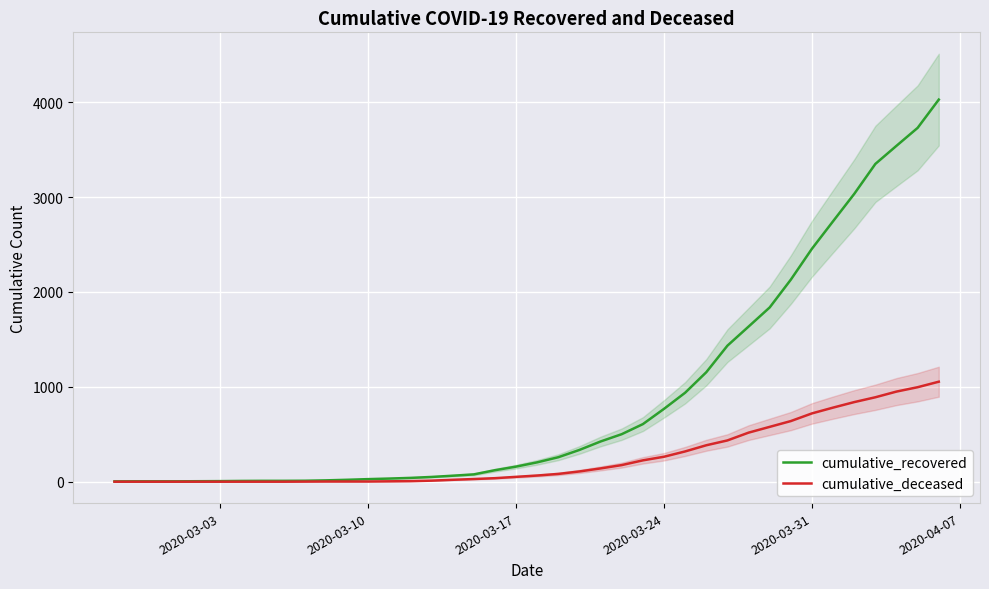

What is the maximum value for cumulative_recovered?

4028